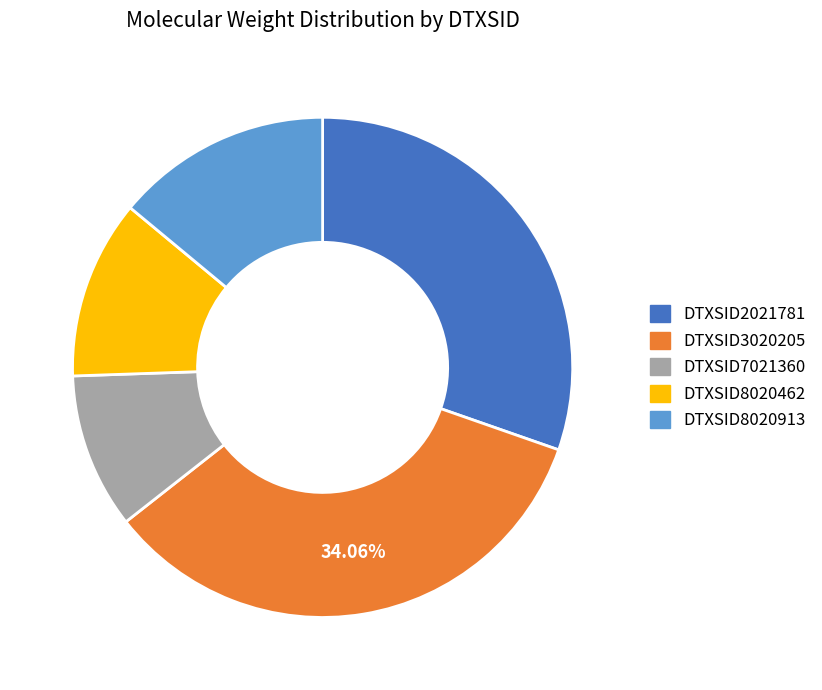

Do DTXSID3020205 and DTXSID8020913 together represent more than half of the pie?

No